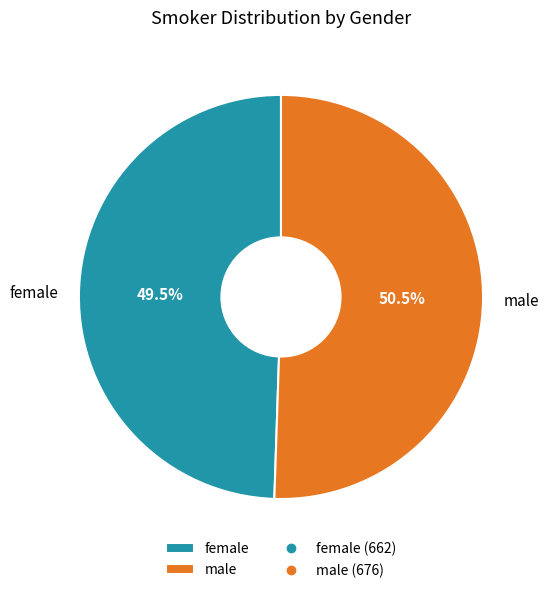

How many segments does this pie chart have?

2